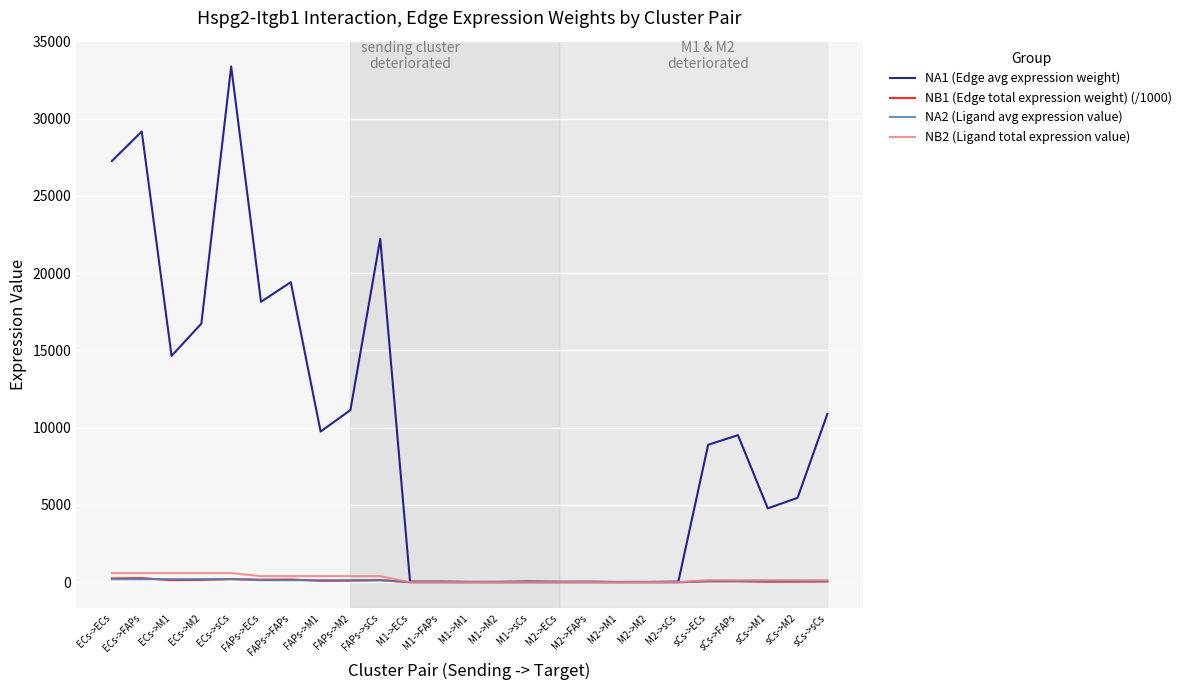

What is the maximum value shown in the chart?

33377.0